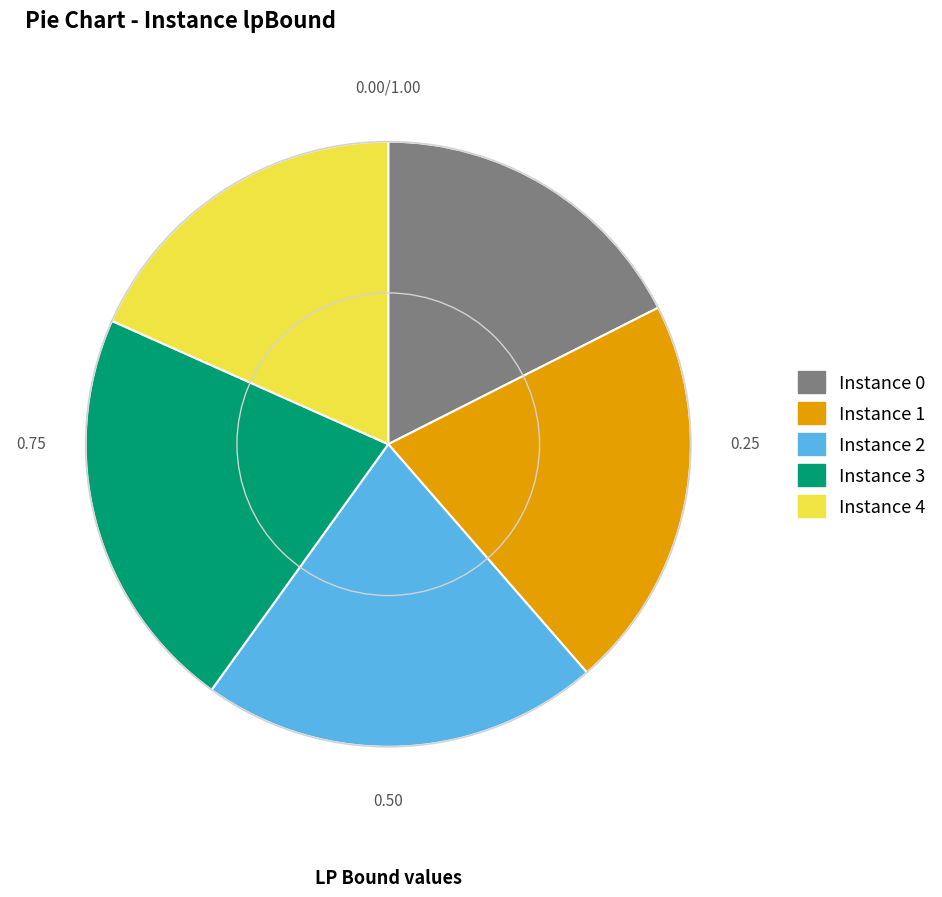

How many slices are in this pie chart?

5